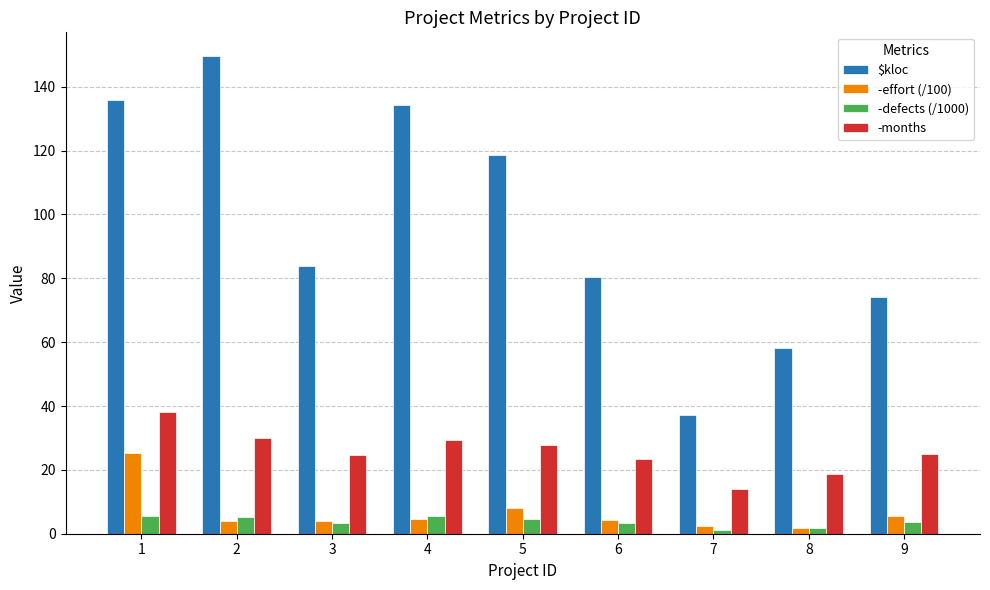

Which label corresponds to the largest value in the chart?

2